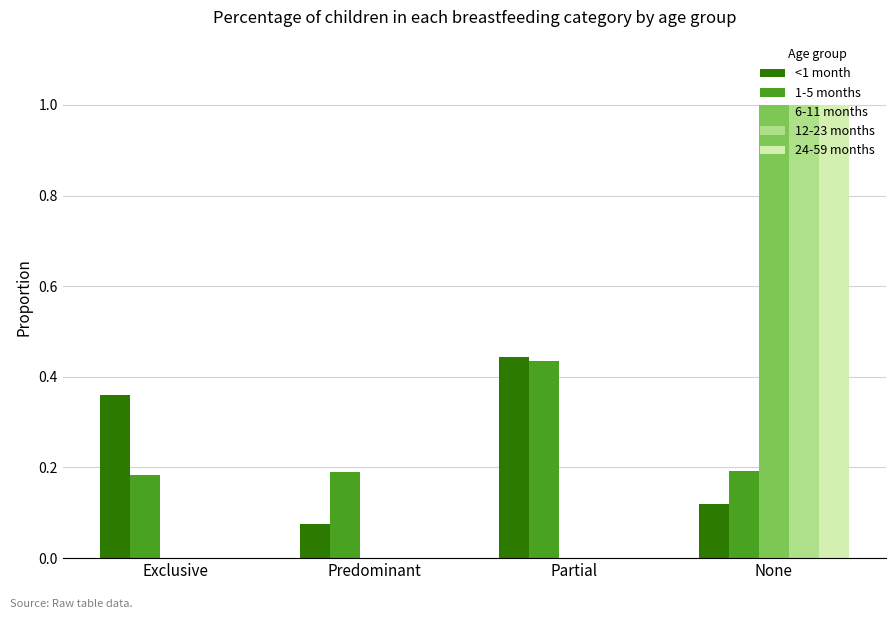

The 6-11 months series shows 1.0 at None. True or false?

True